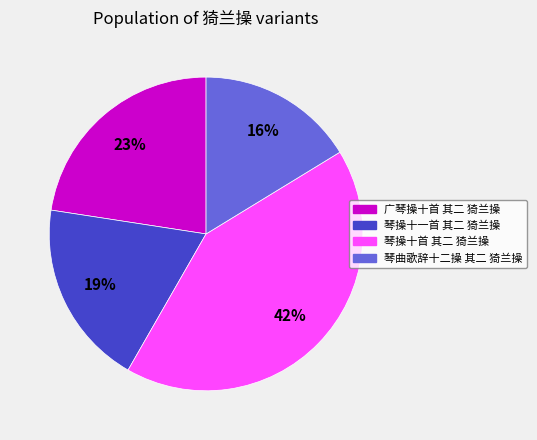

Is there a majority slice in this chart?

No